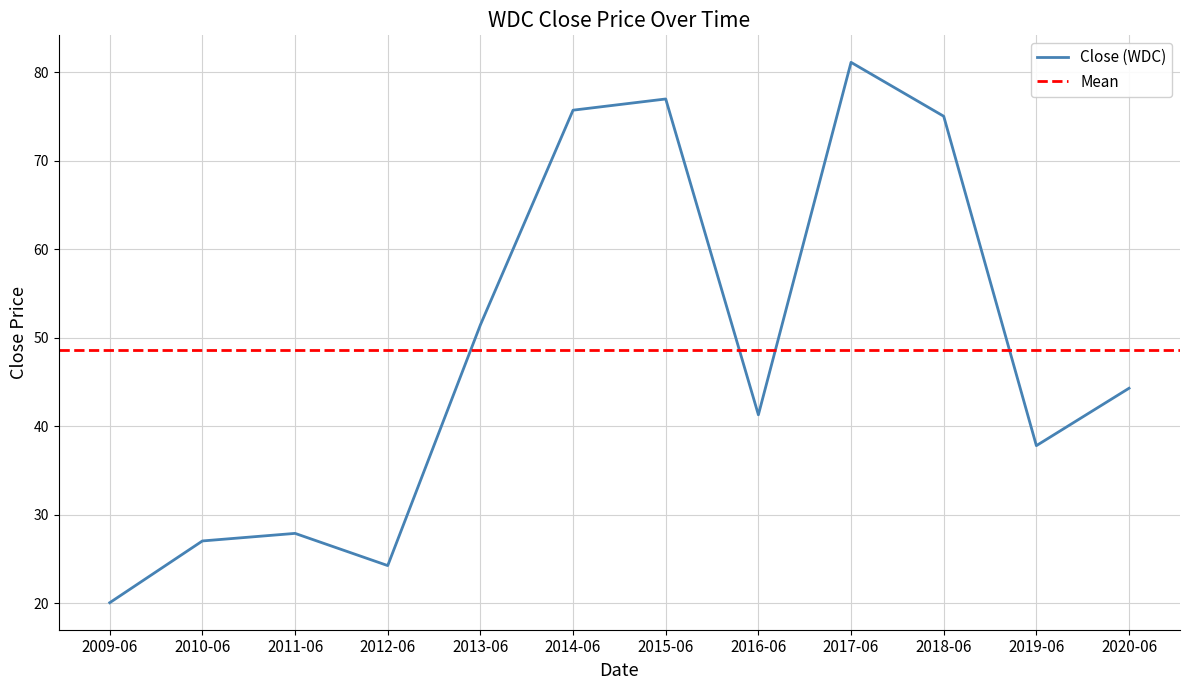

List the labels in order of value, smallest first.

2009-06, 2012-06, 2010-06, 2011-06, 2019-06, 2016-06, 2020-06, 2013-06, 2018-06, 2014-06, 2015-06, 2017-06